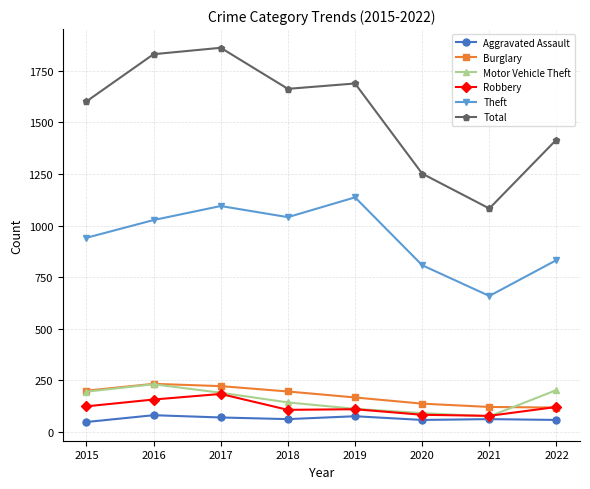

At which category does Robbery reach its first local peak?

2017